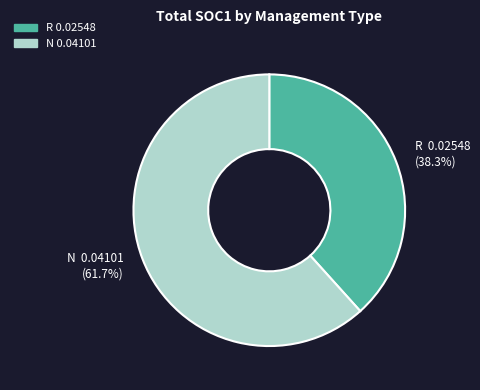

Is there a majority slice in this chart?

Yes